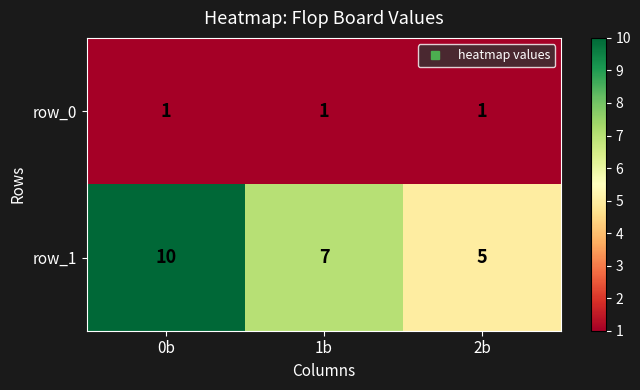

Reading left to right, what are all the values shown in this chart?

row_0: 1	1	1
row_1: 10	7	5